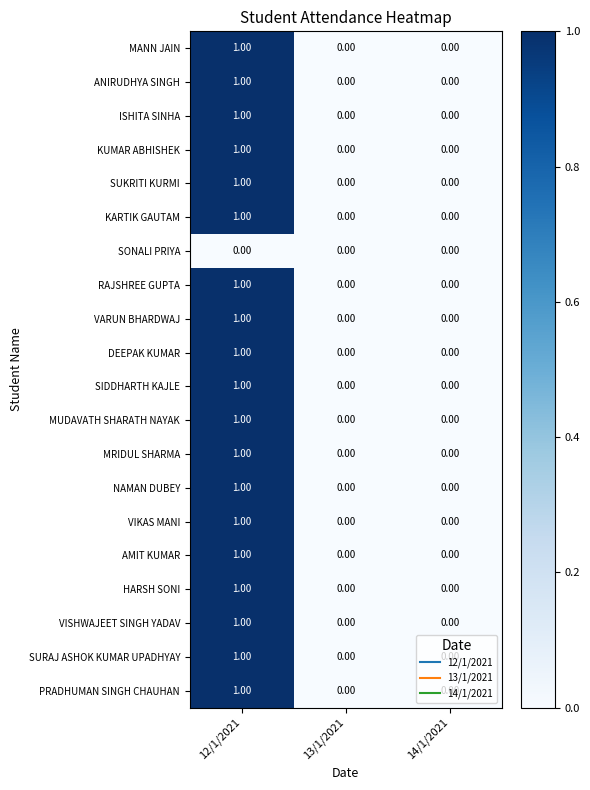

At which category is the sum across all series the highest?

12/1/2021